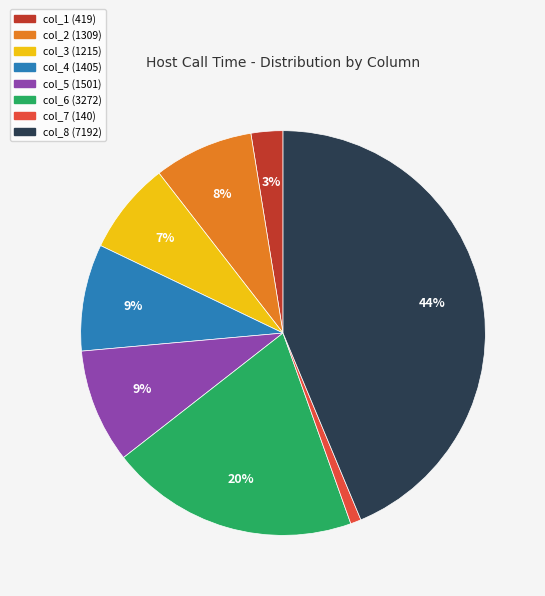

Is it true that col_3 is 7% of the pie?

True